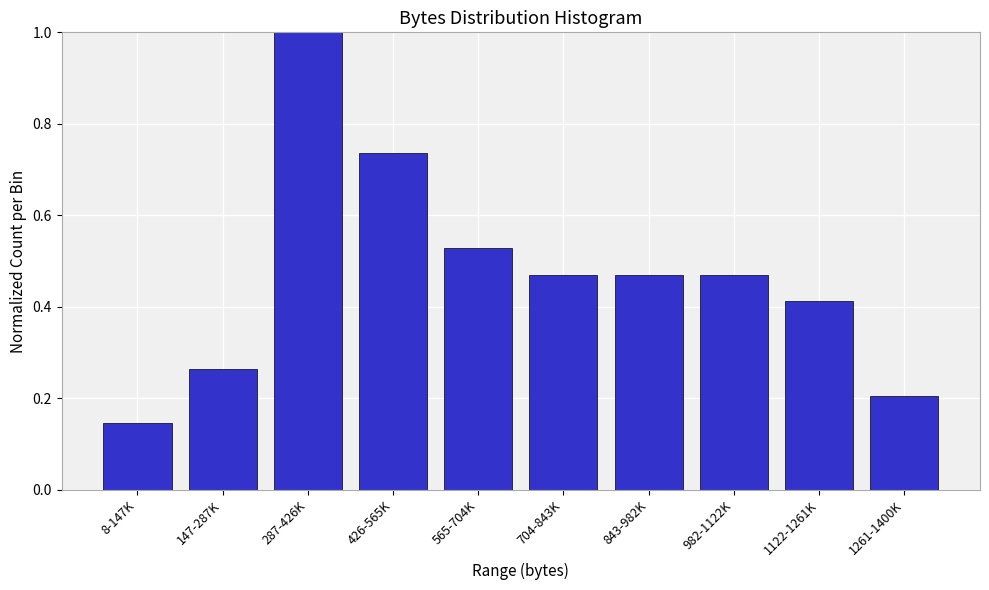

The value at 426-565K is 1.2. True or false?

False